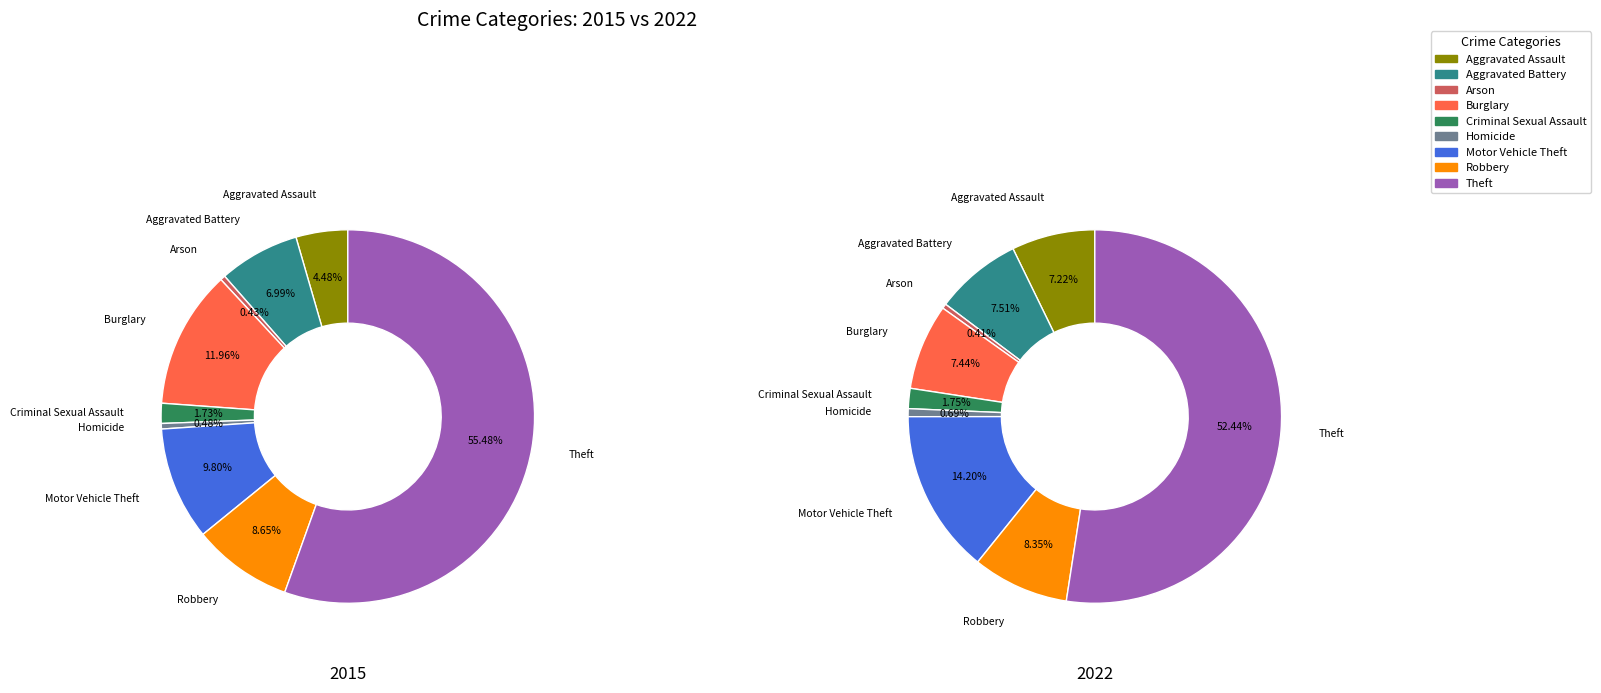

To the nearest percent, what percentage of the pie is Aggravated Assault?

7%